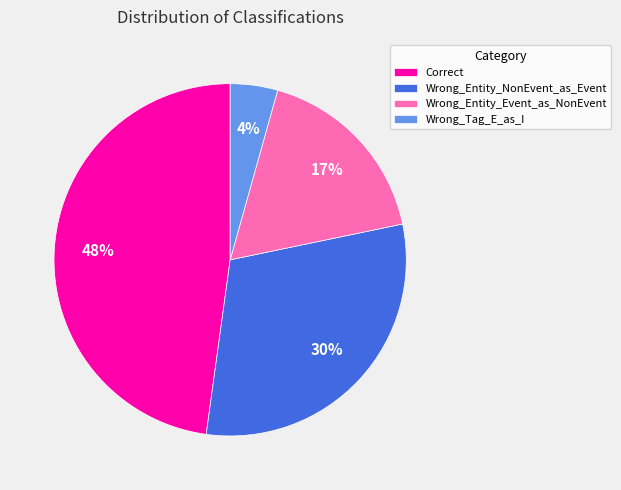

Is Wrong_Tag_E_as_I the majority of the pie?

No